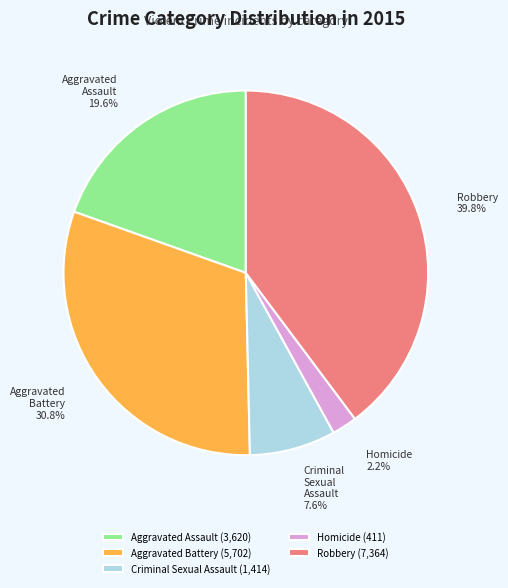

Combined, do Homicide and Robbery account for over 50%?

No